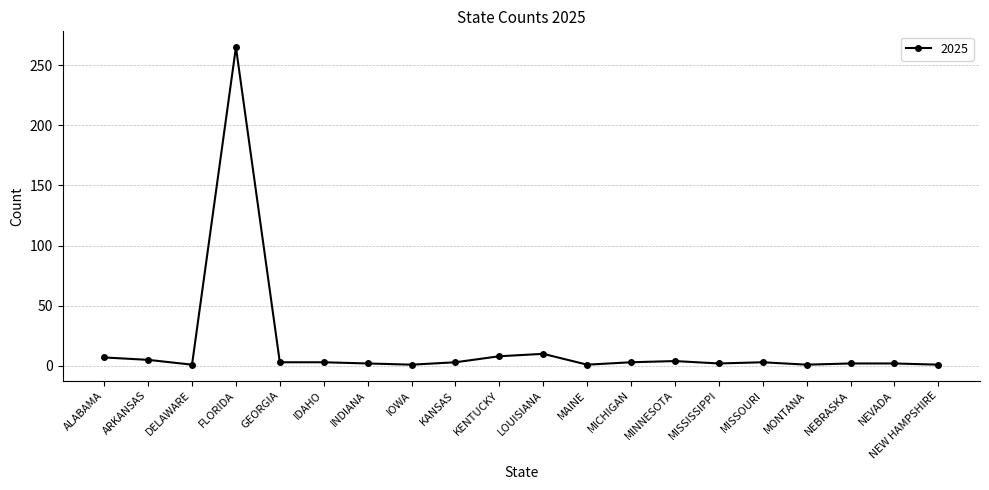

What is the sum of all values?

327